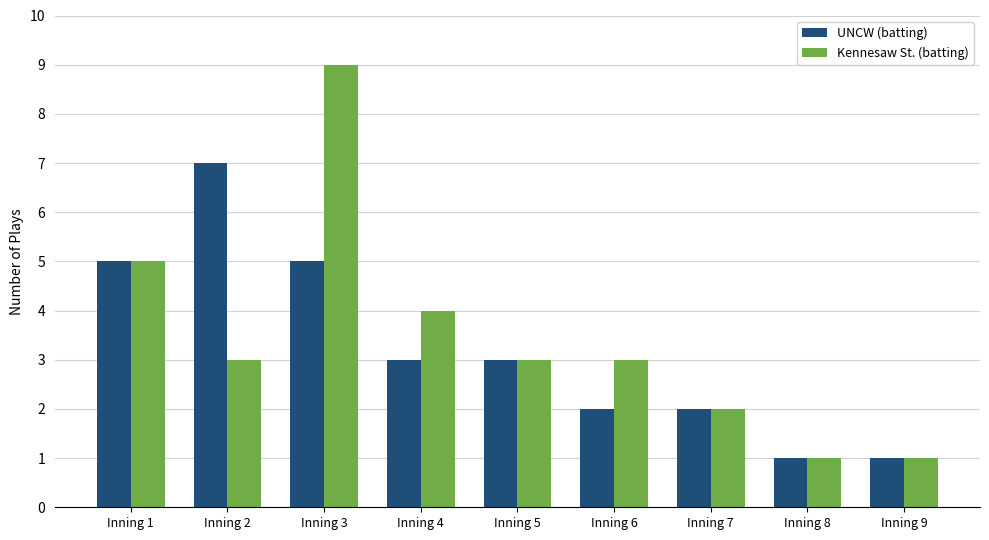

How many data points does each series have?

9